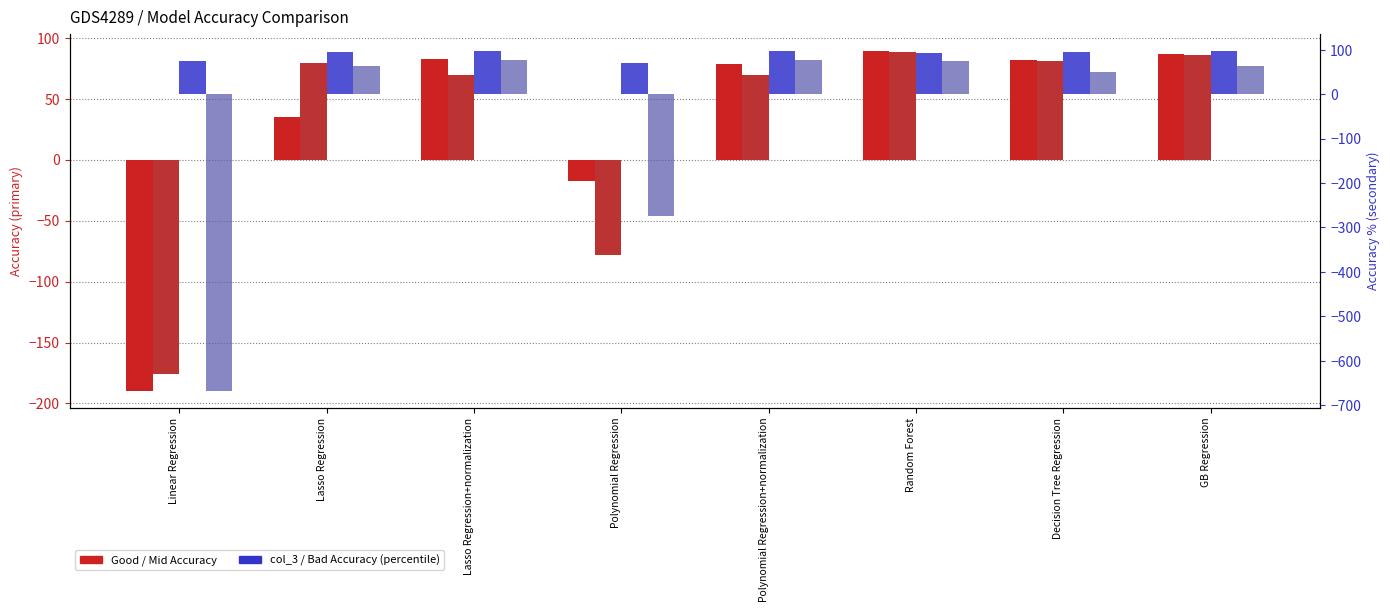

What is the label of the 3rd bar from the left?

Lasso Regression+normalization